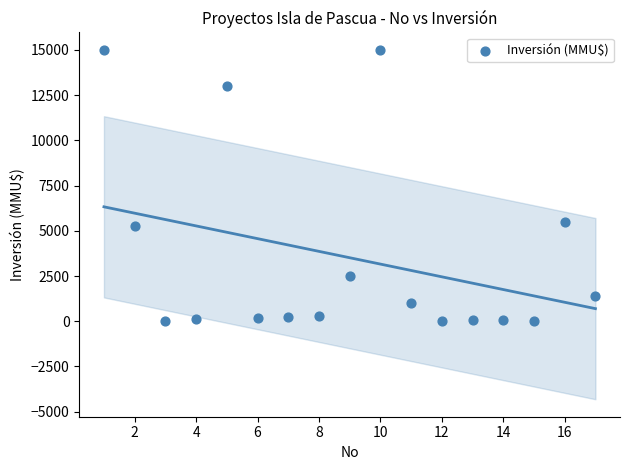

What Y value in the scatter plot is closest to 7500?

5500